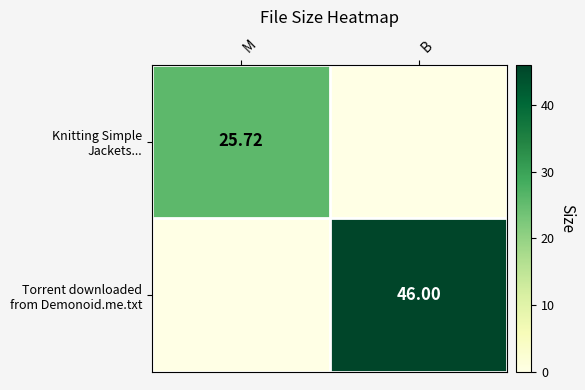

List the labels in order of Torrent downloaded from Demonoid.me.txt value, largest first.

B, M